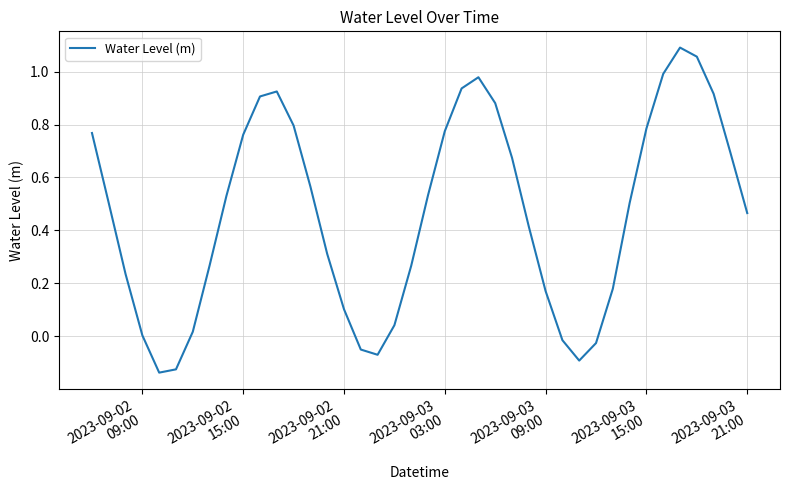

What is the difference between the maximum and minimum values?

1.2